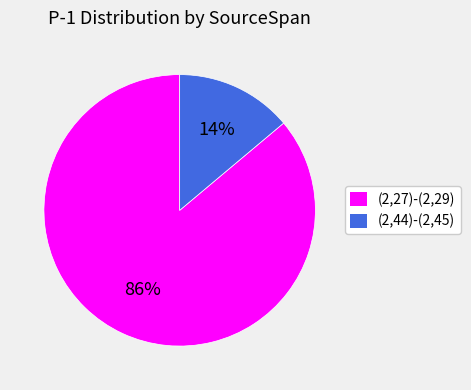

What percentage is the (2,27)-(2,29) slice, to the nearest percent?

86%